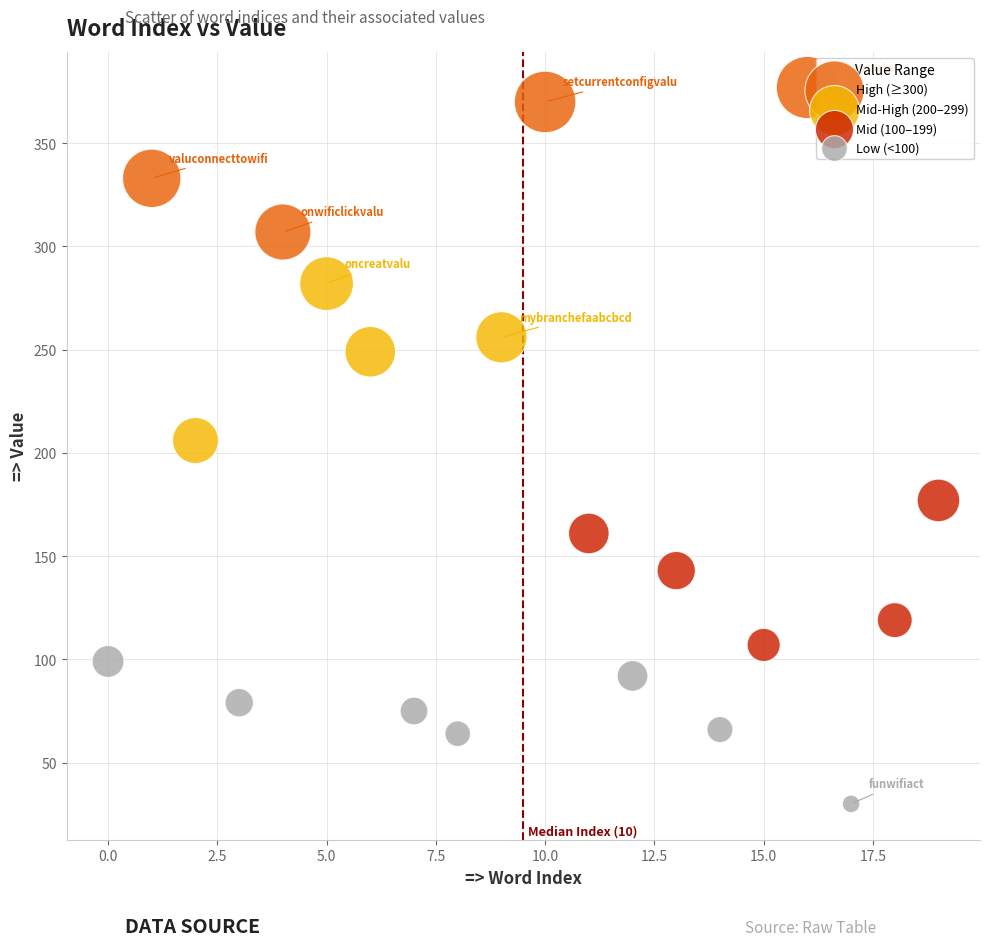

Which series has the largest Y range (max minus min)?

Mid-High (200–299)